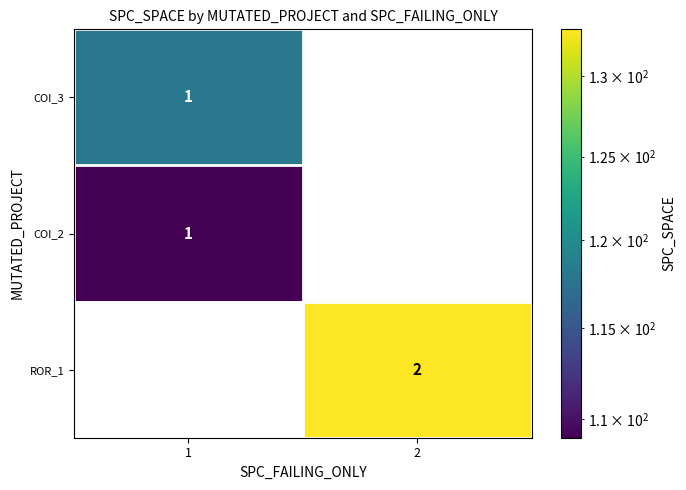

Between 1 and 2, which is larger?

2